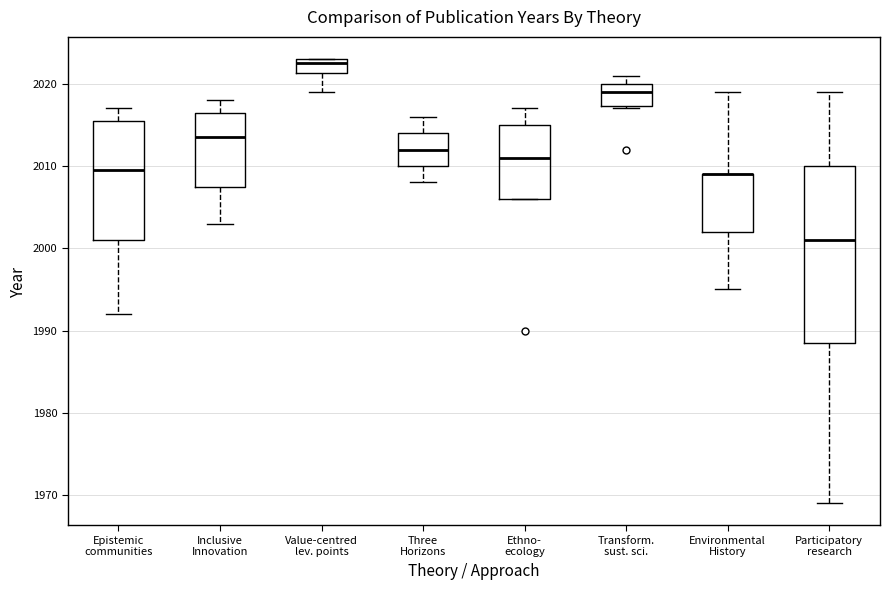

Reading left to right, transcribe this box plot: for each box, give where its median line is, the range the box spans, and where its two whiskers end, as read against the y-axis. The values are not printed on the chart, so give them approximately, as read against the axis.

Epistemic communities: median 2010, box 2001 to 2016, whiskers 1992 to 2017
Inclusive Innovation: median 2014, box 2008 to 2017, whiskers 2003 to 2018
Value-centred lev. points: median 2023 (just below the box's upper edge), box 2021 to 2023, whiskers 2019 to 2023
Three Horizons: median 2012, box 2010 to 2014, whiskers 2008 to 2016
Ethno- ecology: median 2011, box 2006 to 2015, whiskers 2006 to 2017
Transform. sust. sci.: median 2019, box 2017 to 2020, whiskers 2017 to 2021
Environmental History: median 2009 (drawn on the box's upper edge), box 2002 to 2009, whiskers 1995 to 2019
Participatory research: median 2001, box 1989 to 2010, whiskers 1969 to 2019